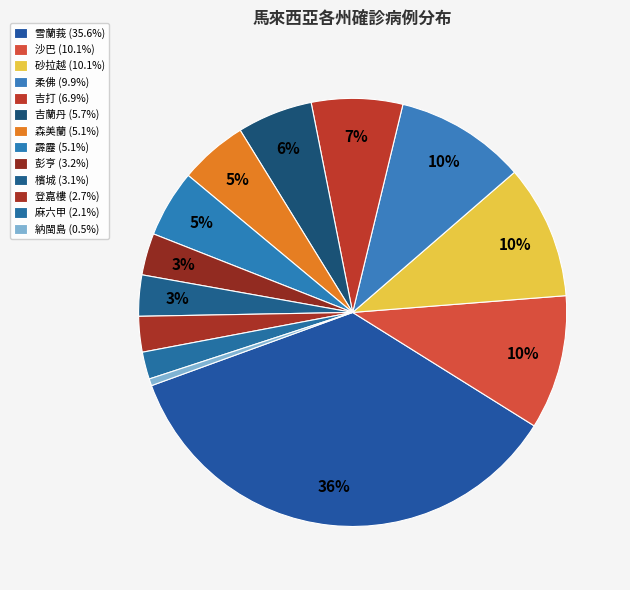

How many slices are in this pie chart?

13